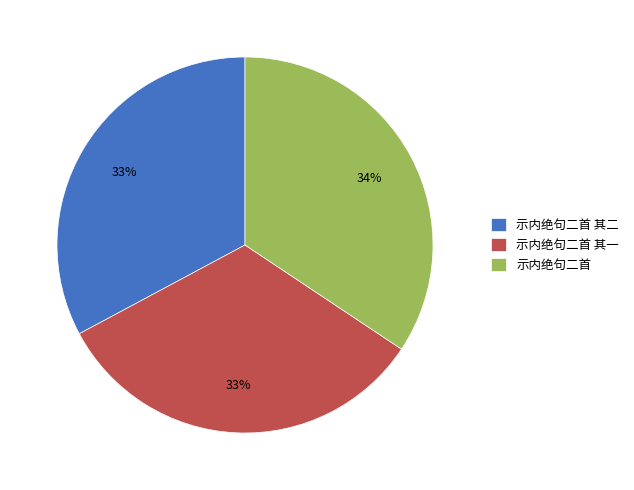

Count the number of slices in the pie.

3